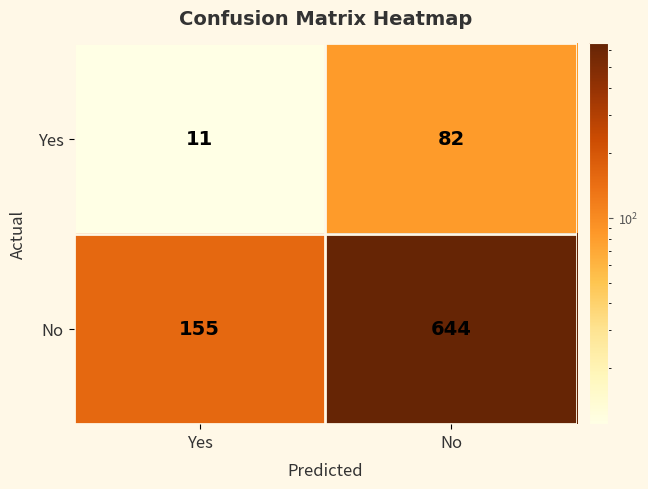

Reading right to left, transcribe all the data shown in this chart.

Yes: 82	11
No: 644	155